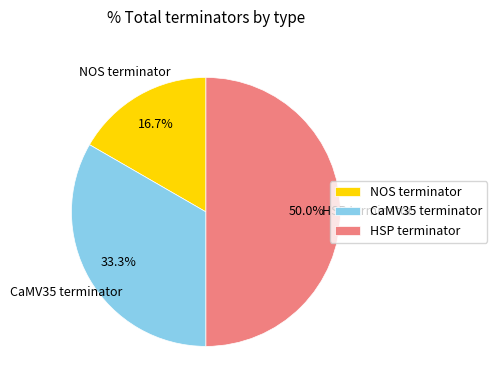

Does NOS terminator represent more than half of the total?

No